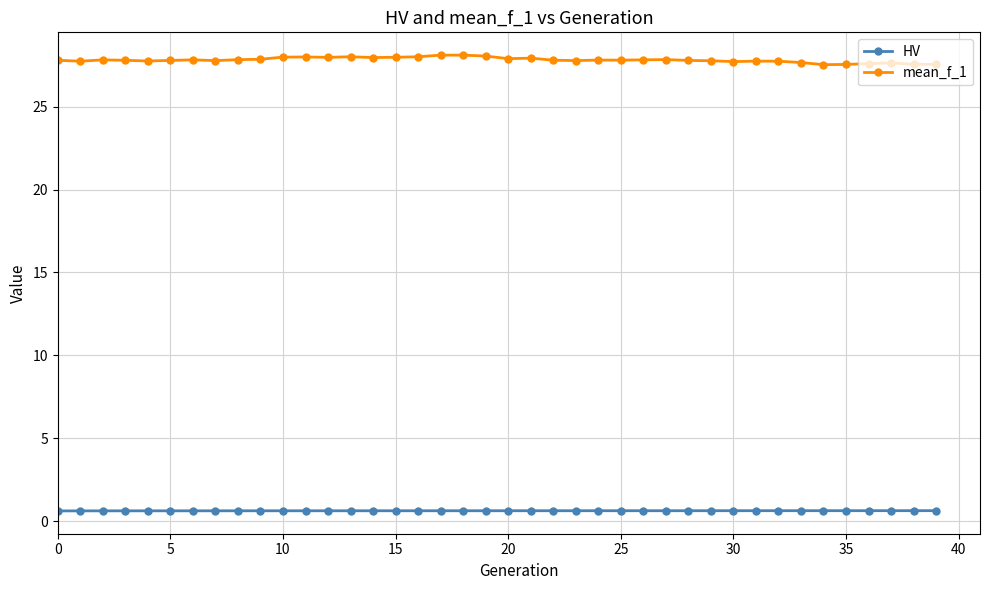

List the series in order of their overall mean, highest first.

mean_f_1, HV